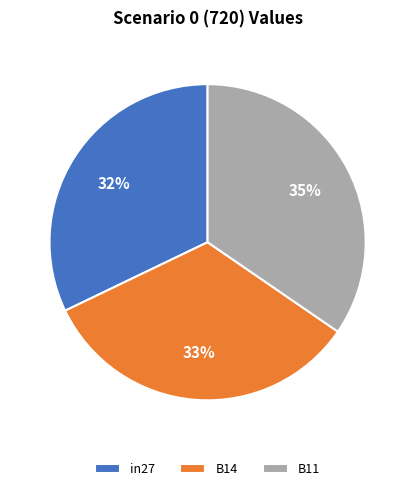

Is it true that B14 is 33% of the pie?

True